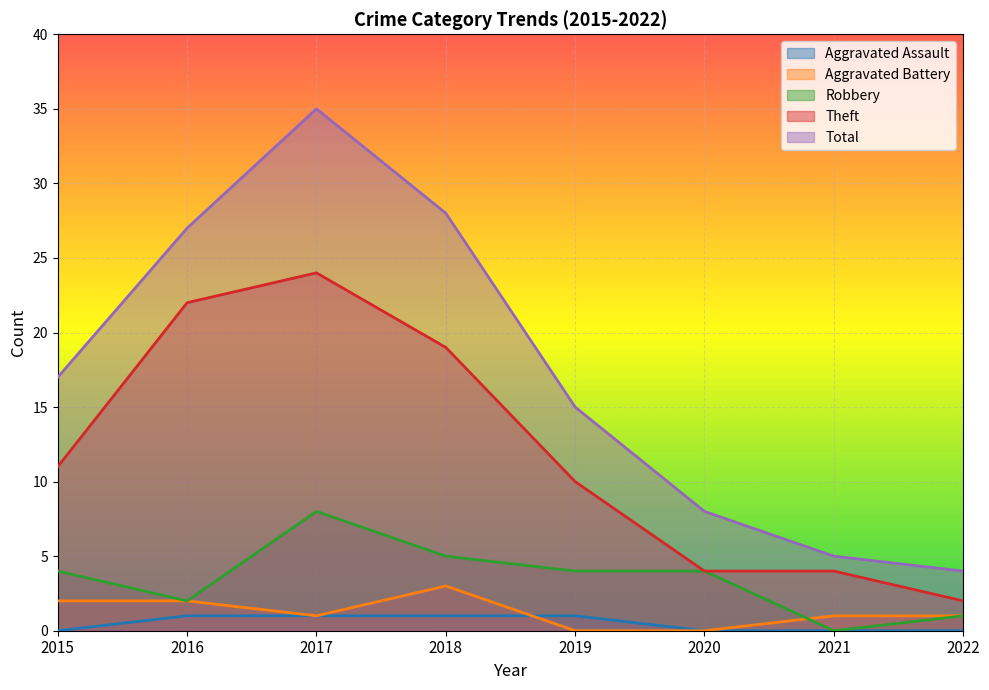

At which label does Aggravated Assault reach its minimum?

2015